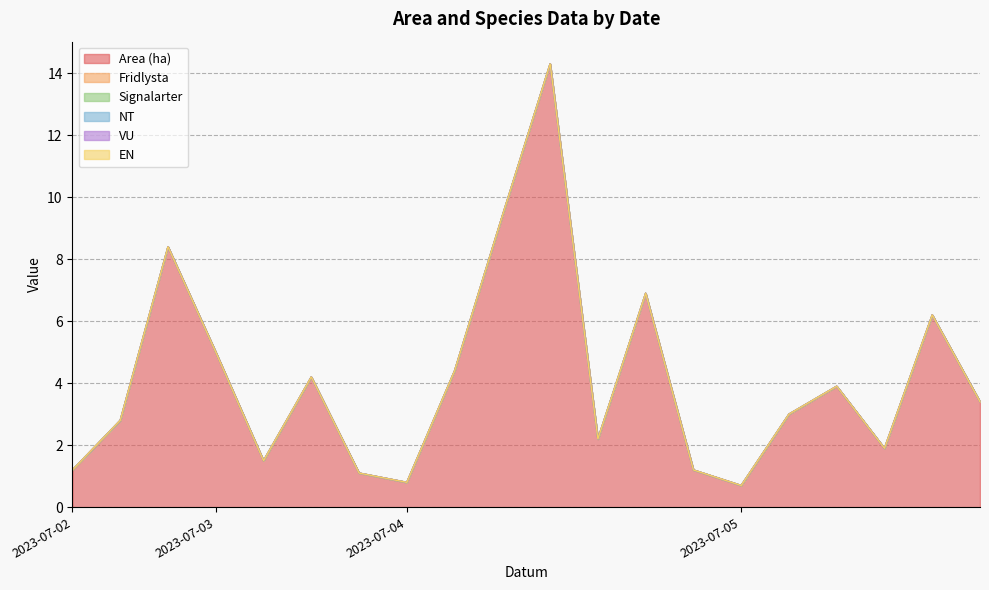

Where is Signalarter nearest to the value 0?

2023-07-02